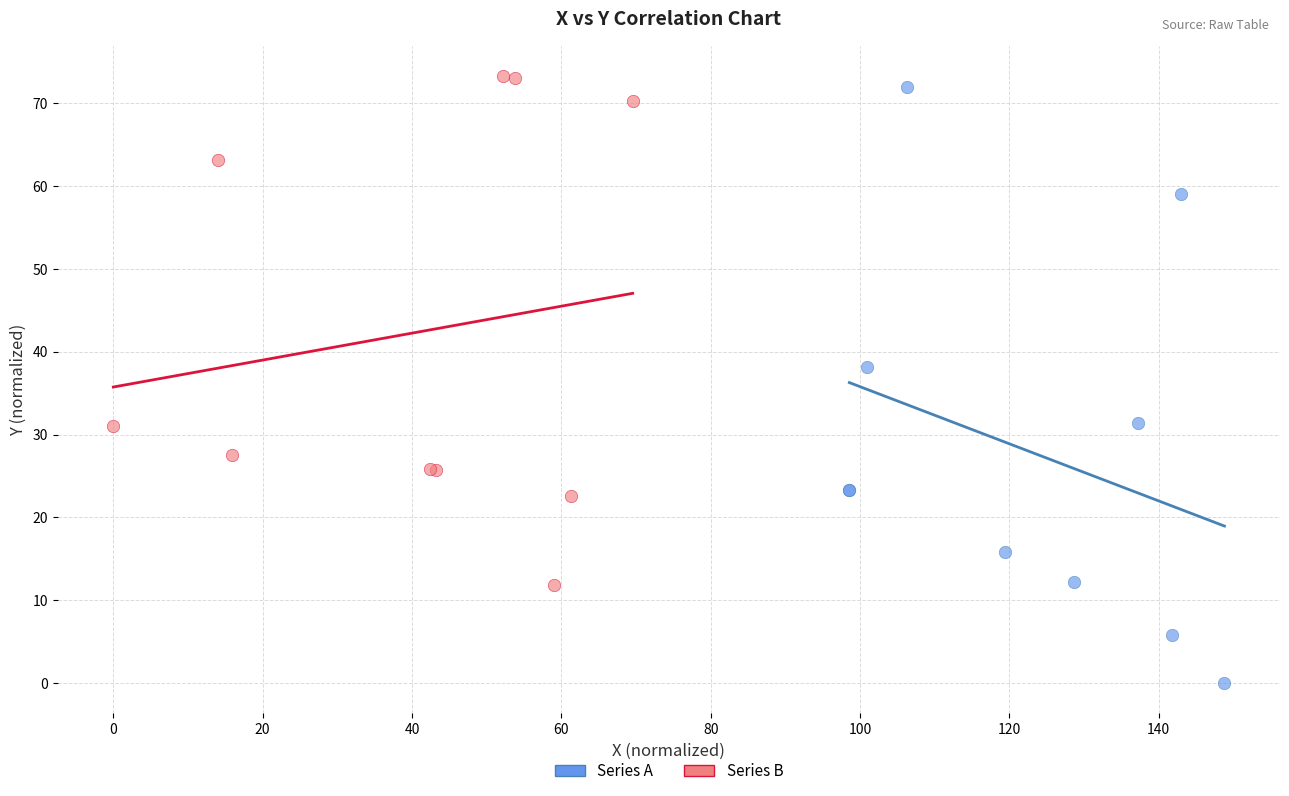

Which series has the widest spread of Y values?

Series A